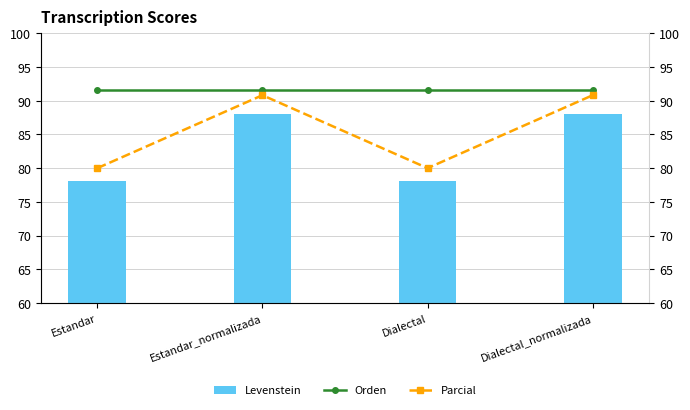

The value of Levenstein at Estandar is 17.2. True or false?

False